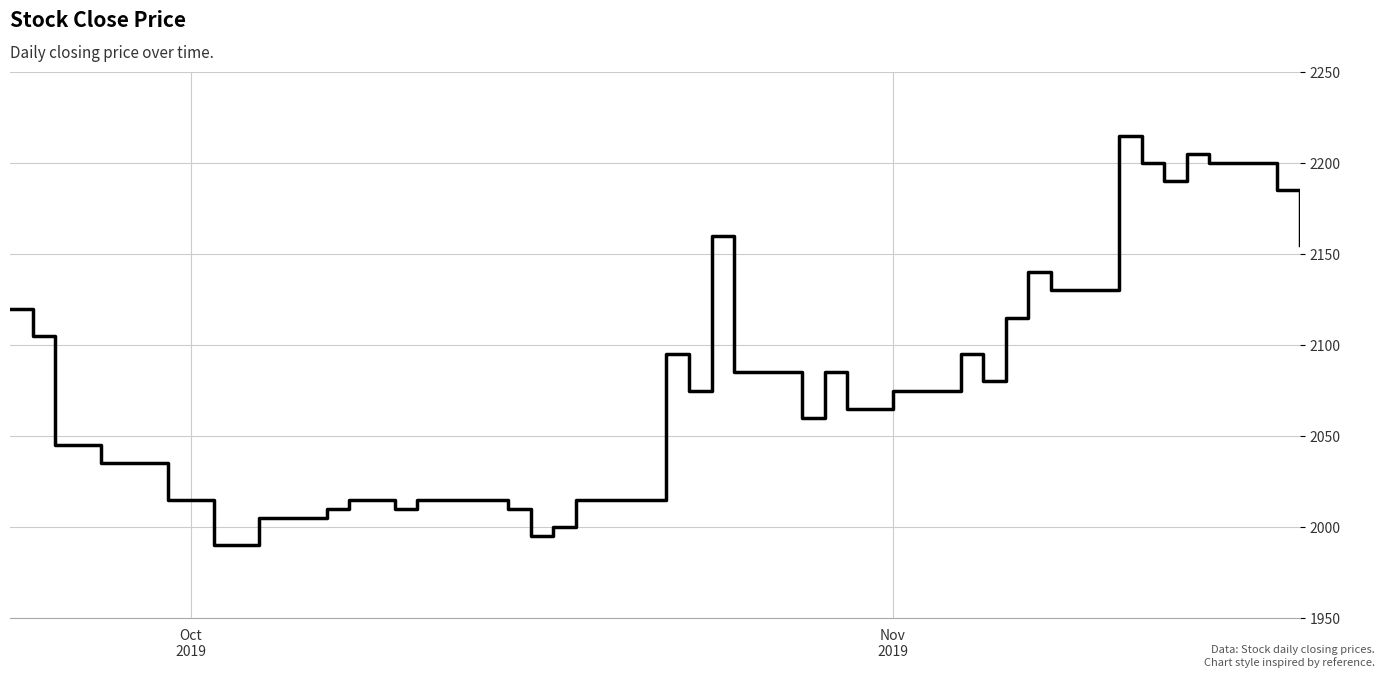

What is the difference between the maximum and minimum values?

225